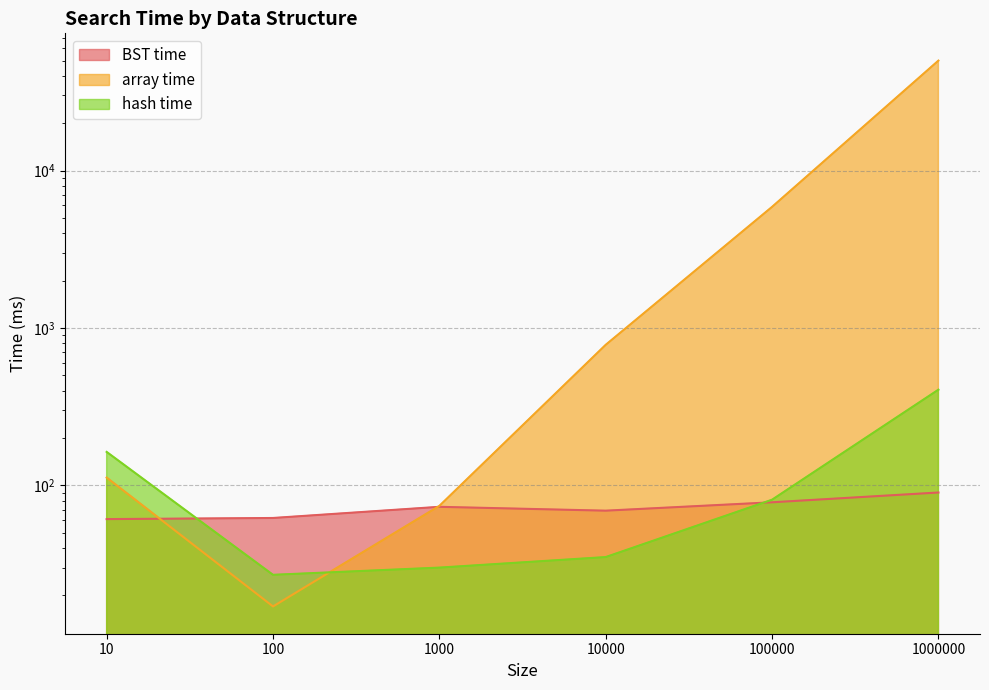

Between which two adjacent categories do hash time and array time first intersect?

100 and 1000